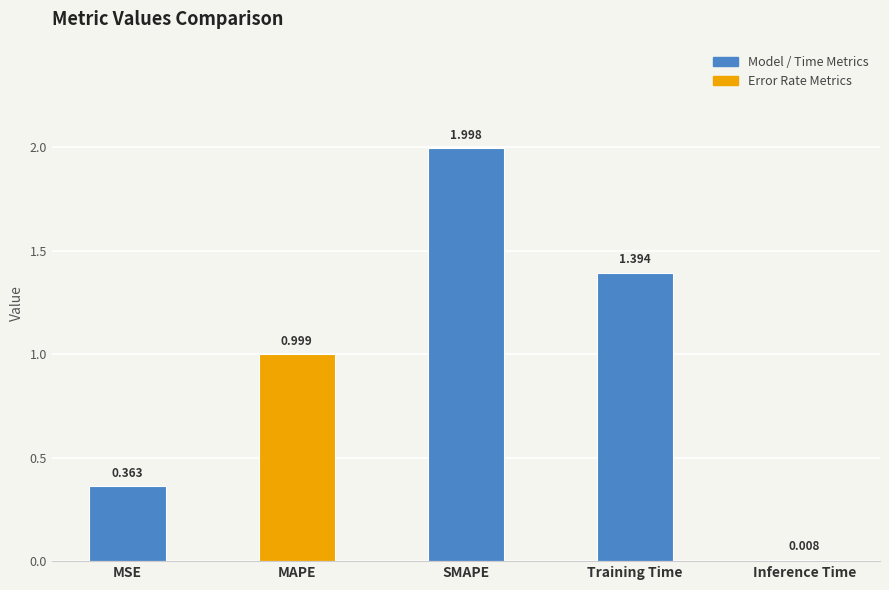

What is the change in value from MSE to Inference Time?

-0.4